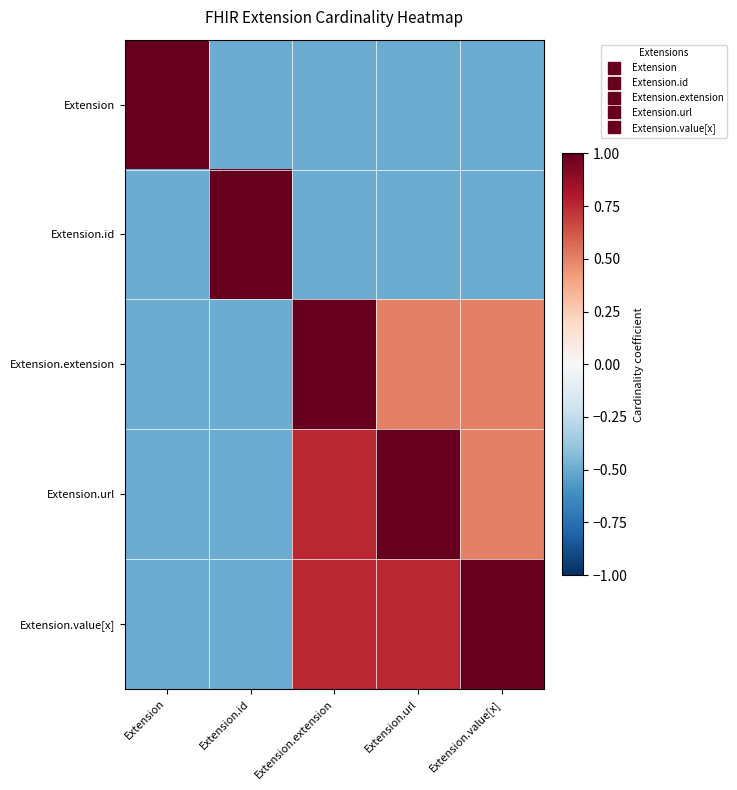

Between Extension.id and Extension.url, which is larger?

Extension.id